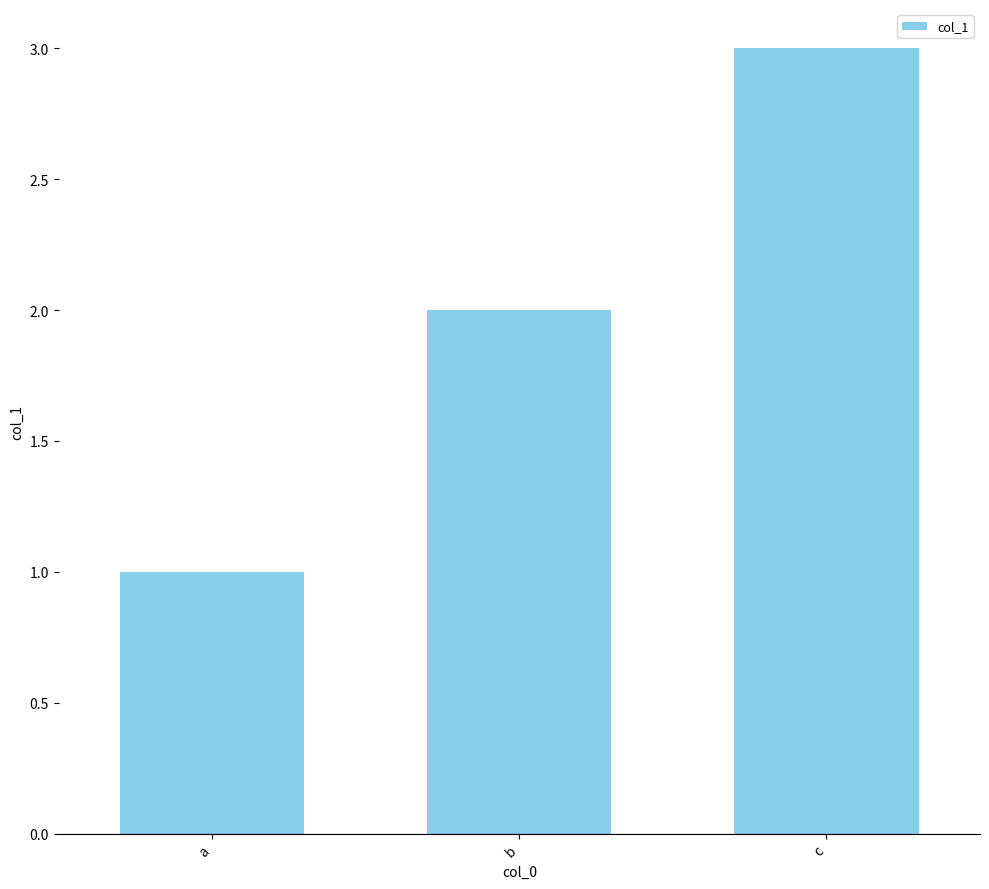

What is the approximate value at c?

3